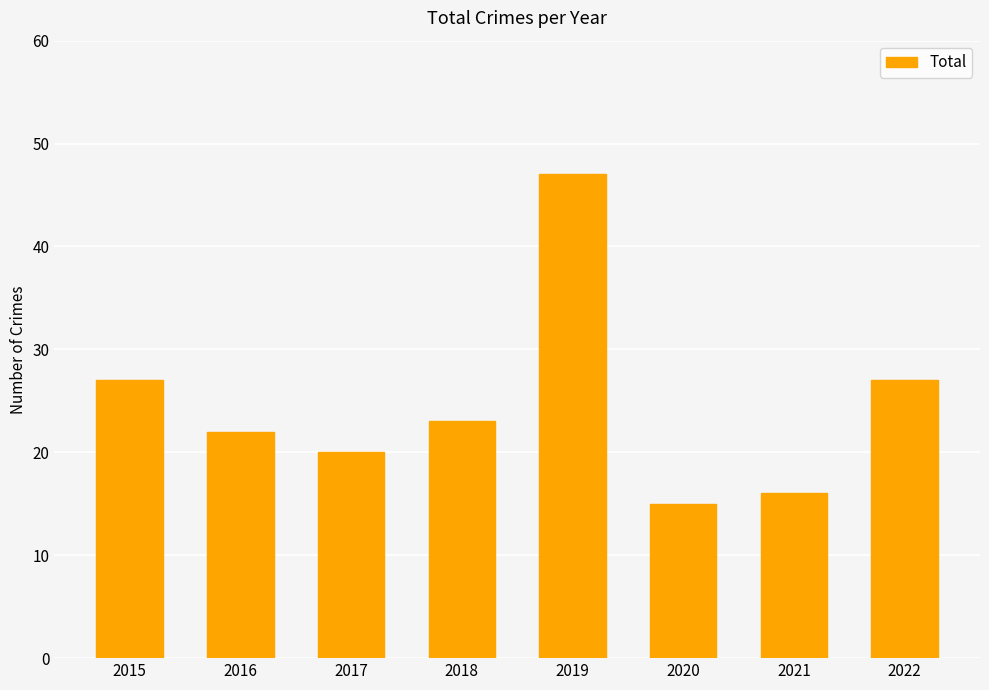

Are the bars grouped side by side (vs. stacked)?

No